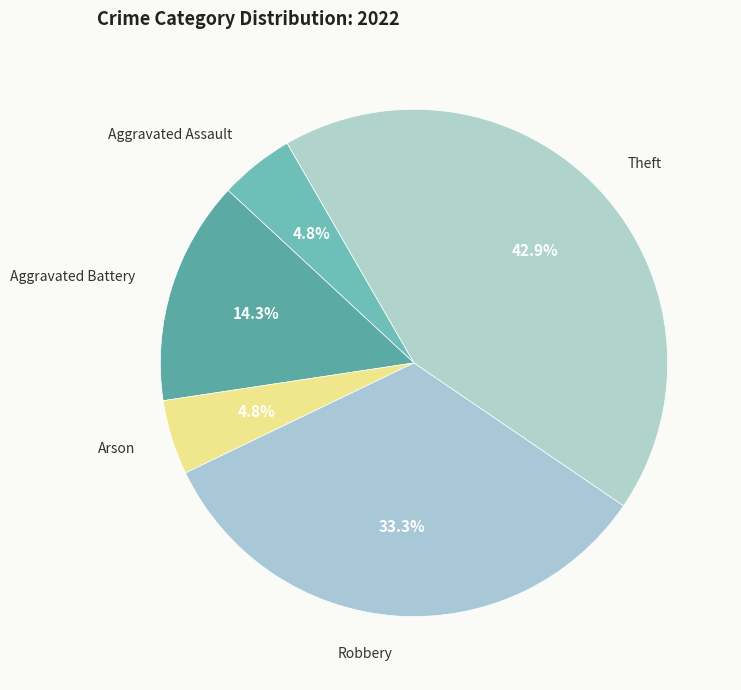

How many segments does this pie chart have?

5